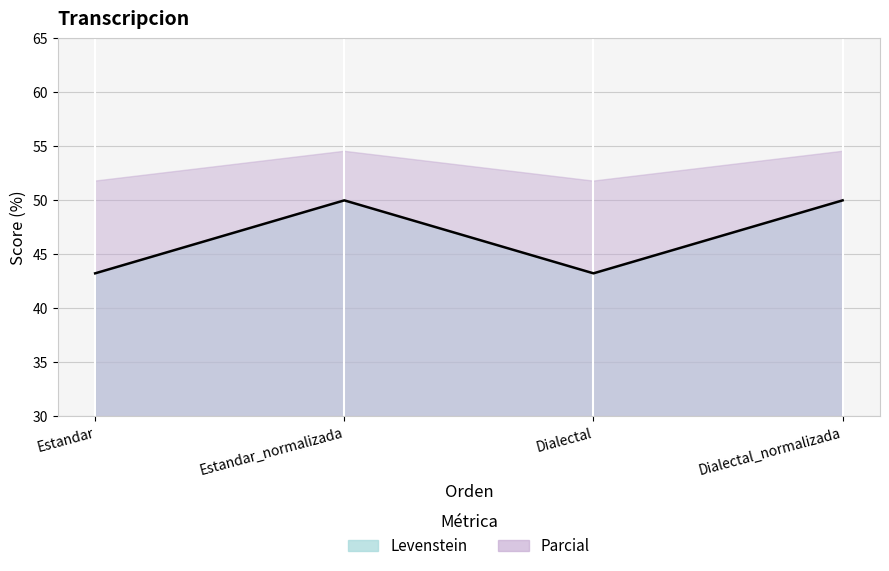

The chart shows a value of 43.2 at Dialectal. True or false?

True